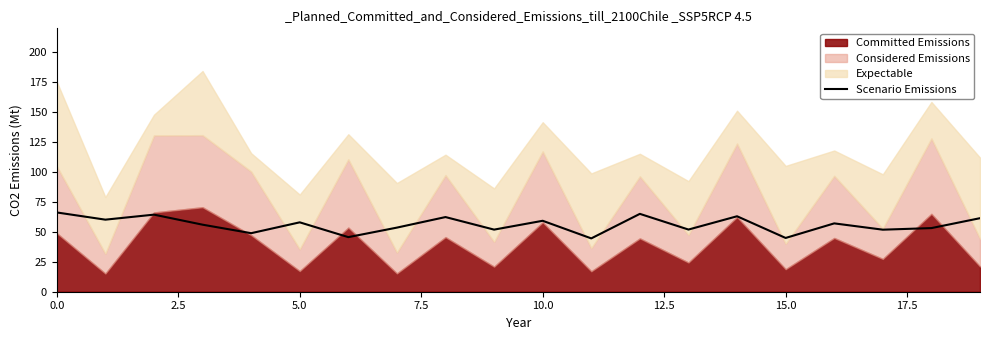

True or false: the data shows 37.4 at 20.0.

False